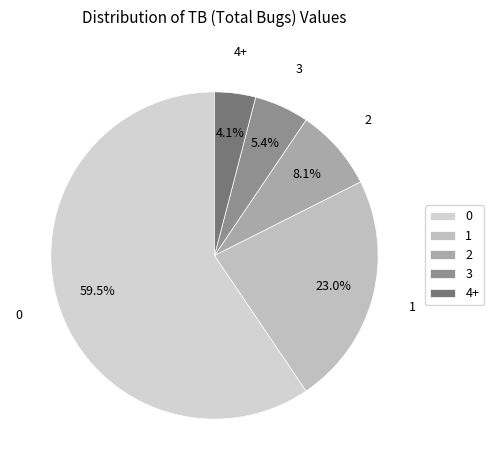

Which slice is the smallest?

4+